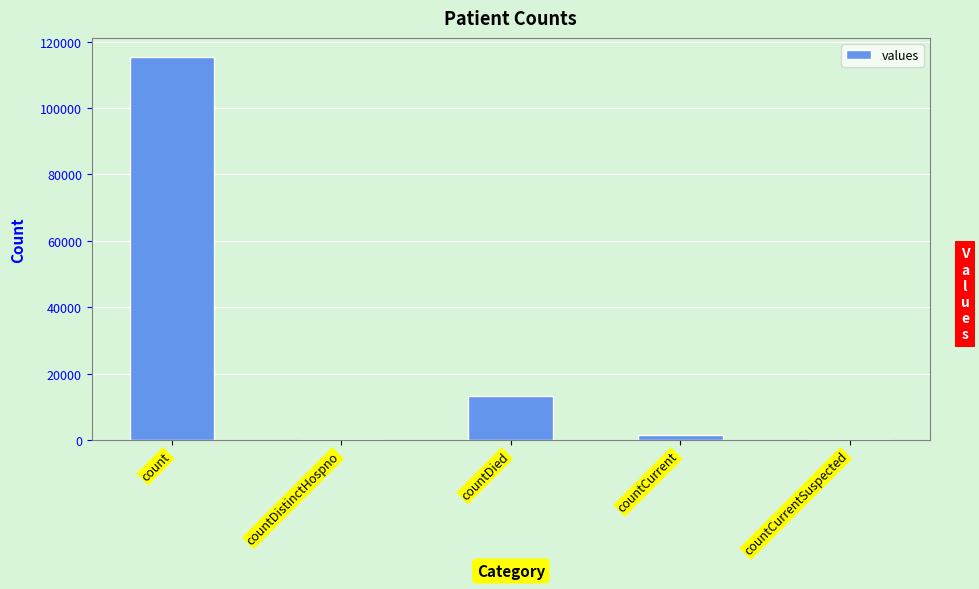

What is the maximum value shown in the chart?

115379